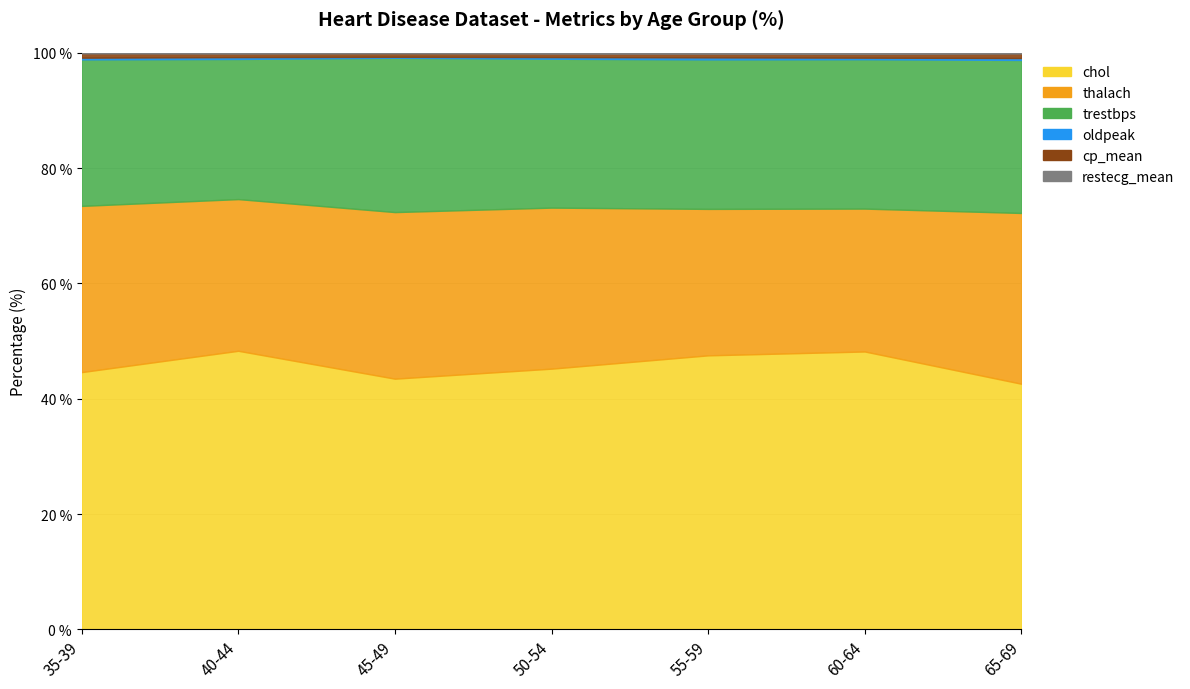

Reading left to right, extract all data points from this chart.

chol: 209.0	253.5	214.5	240.3	260.5	248.2	204.7
thalach: 135.0	138.0	142.5	148.4	139.2	127.6	142.3
trestbps: 119.0	127.5	132.0	137.2	142.1	133.4	127.5
oldpeak: 1.4	1.6	0.8	1.5	1.9	1.4	1.6
cp_mean: 3.5	3.2	3.0	3.2	3.5	3.4	3.8
restecg_mean: 0.5	0.8	0.5	0.8	0.9	1.0	0.6